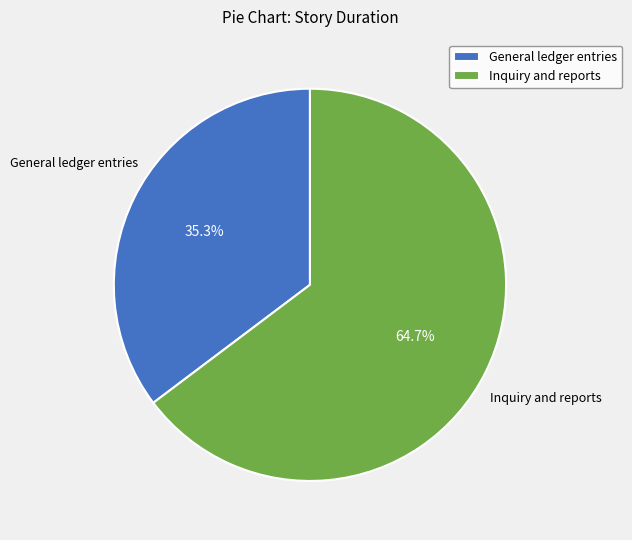

The General ledger entries slice represents 22% of the pie. True or false?

False